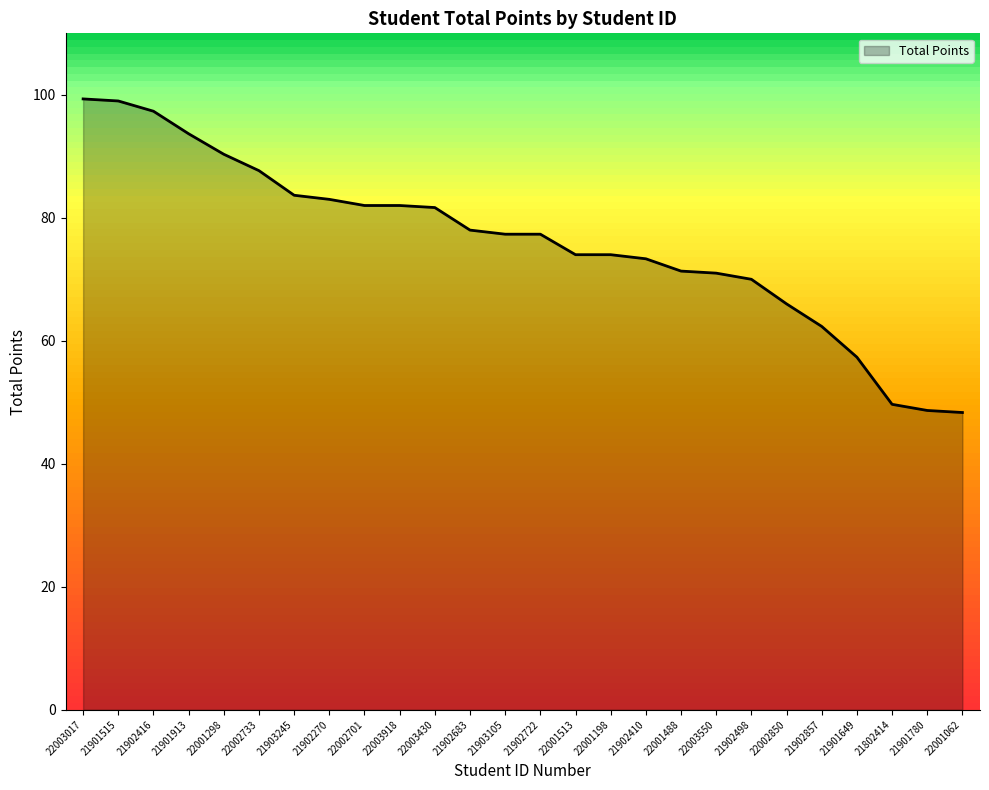

What is the minimum value shown in the chart?

48.3